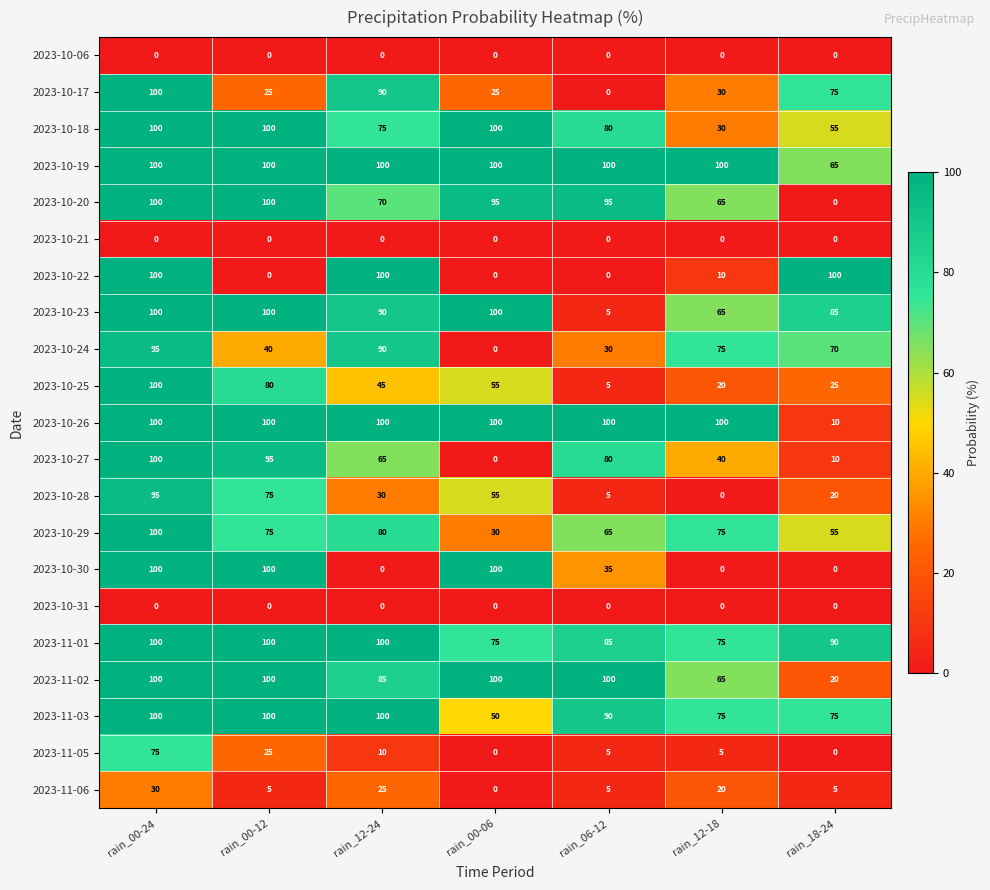

At which category is the sum across all series the highest?

rain_00-24